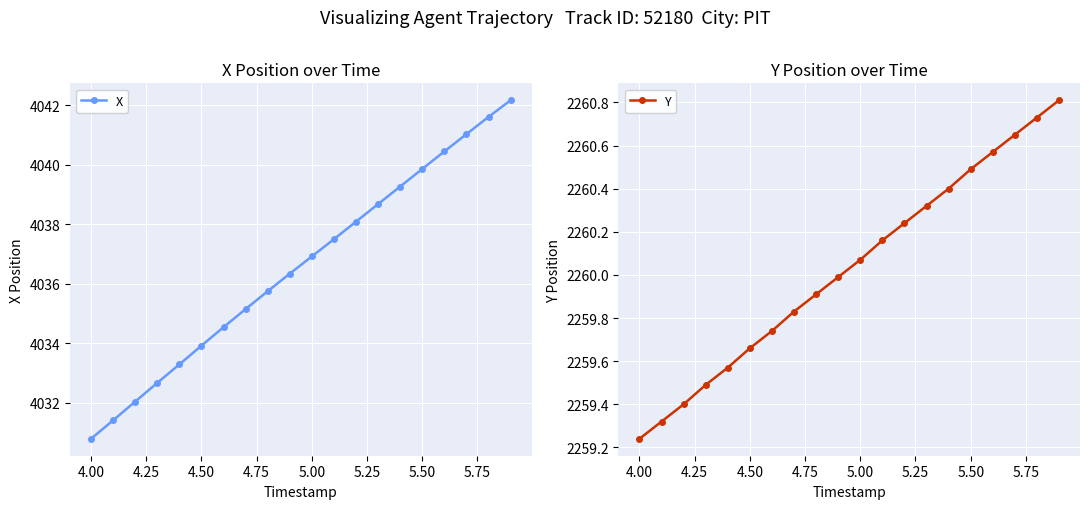

Is it true that X equals 4030.8 at 4.00?

True